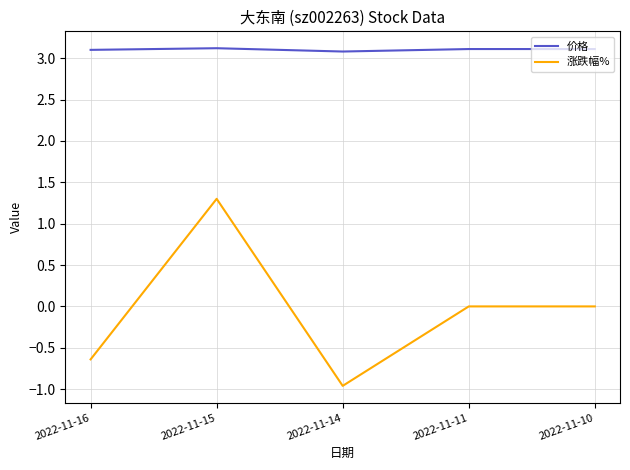

Reading left to right, transcribe all the data shown in this chart.

价格: 3.1	3.1	3.1	3.1	3.1
涨跌幅%: -0.6	1.3	-1.0	0.0	0.0